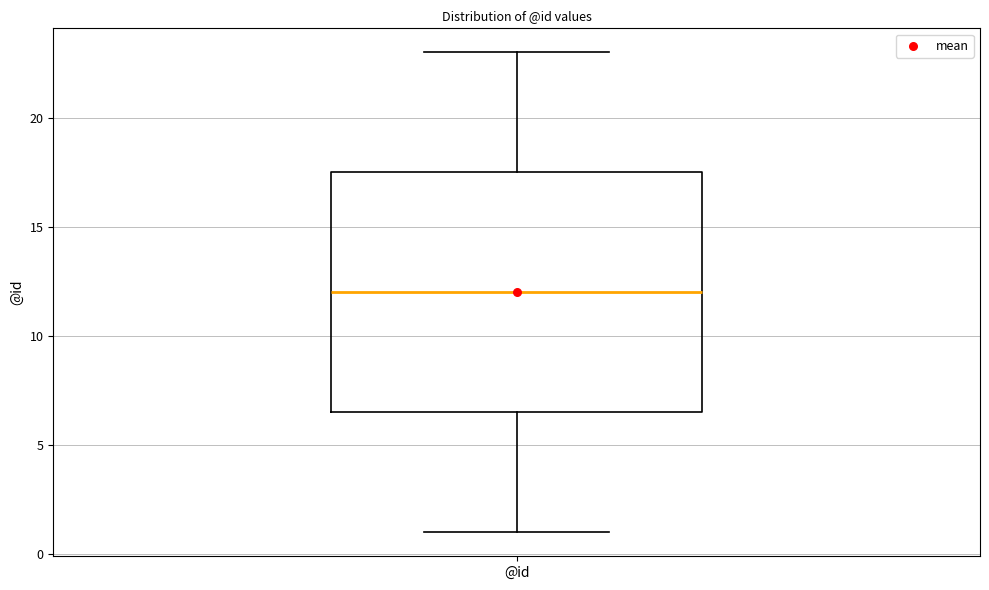

Transcribe this box plot: give where the median line is, the range the box spans, and where the two whiskers end, as read against the y-axis. The values are not printed on the chart, so give them approximately, as read against the axis.

median 12.0, box 6.5 to 17.5, whiskers 1.0 to 23.0